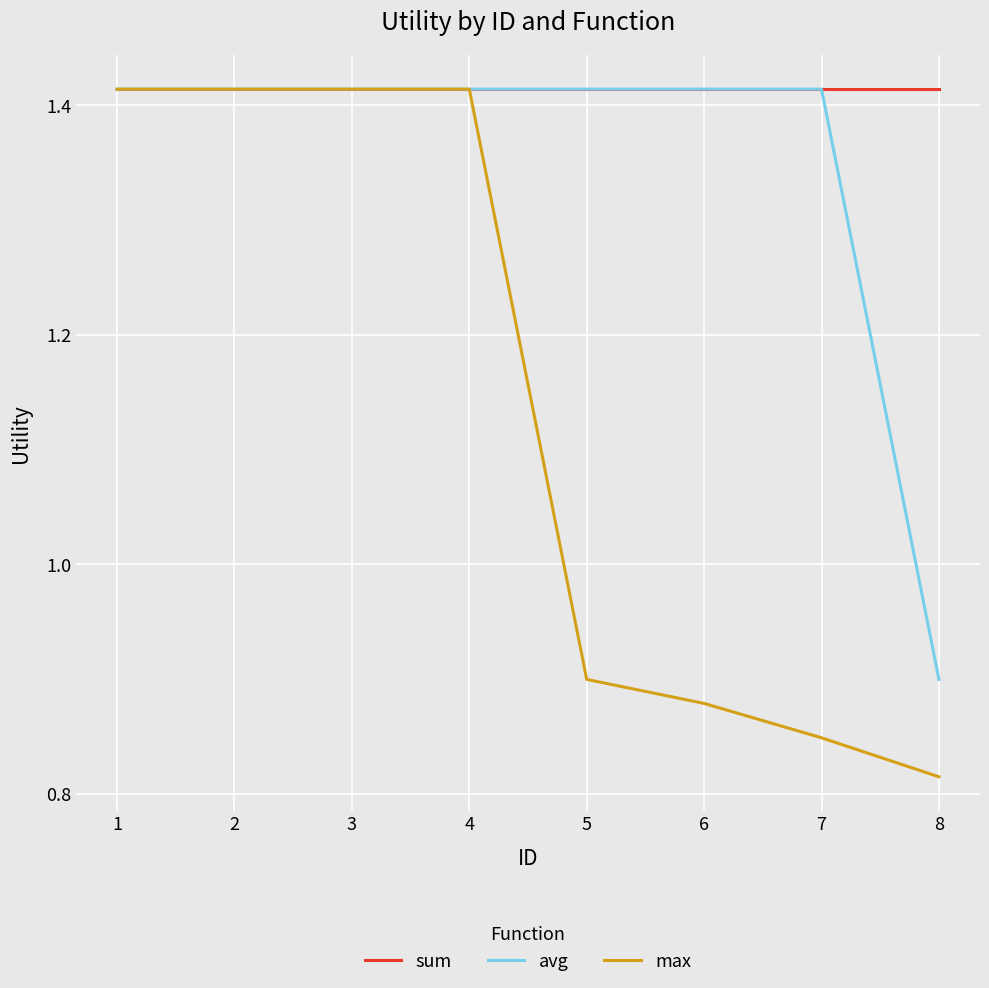

What are all the series names shown in the legend?

sum, avg, max